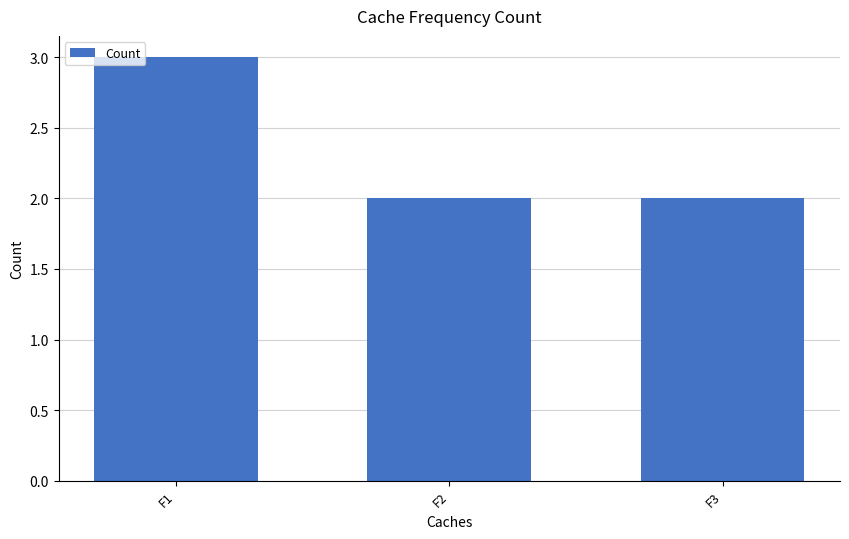

Approximately how many times larger is the value at F2 compared to F3?

1.0